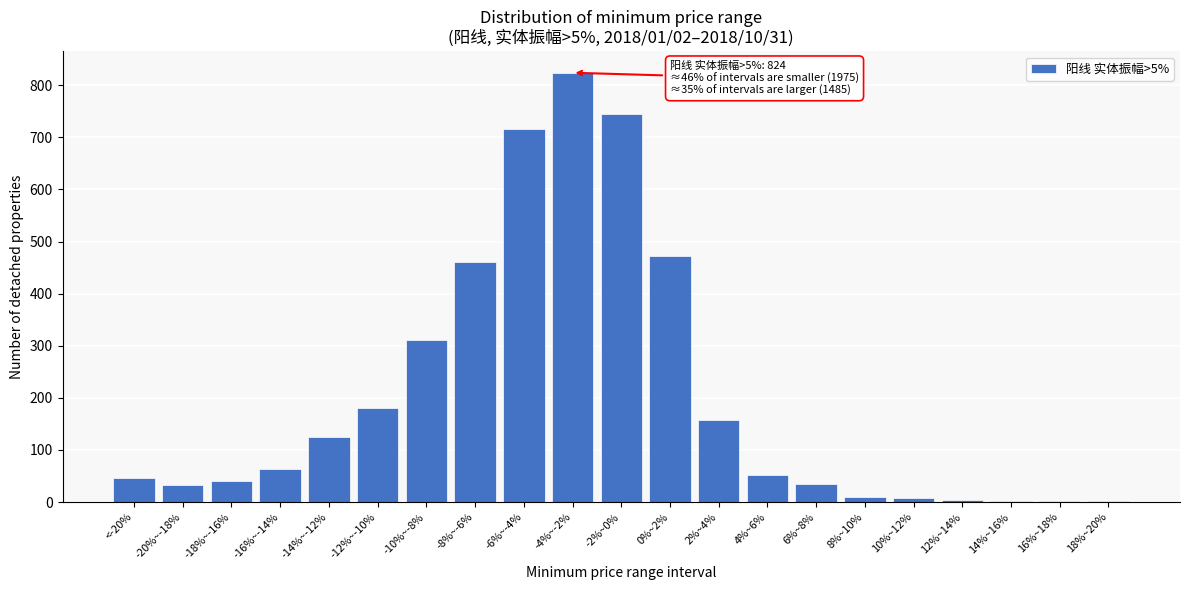

What is the change in value from -10%~-8% to -6%~-4%?

+405